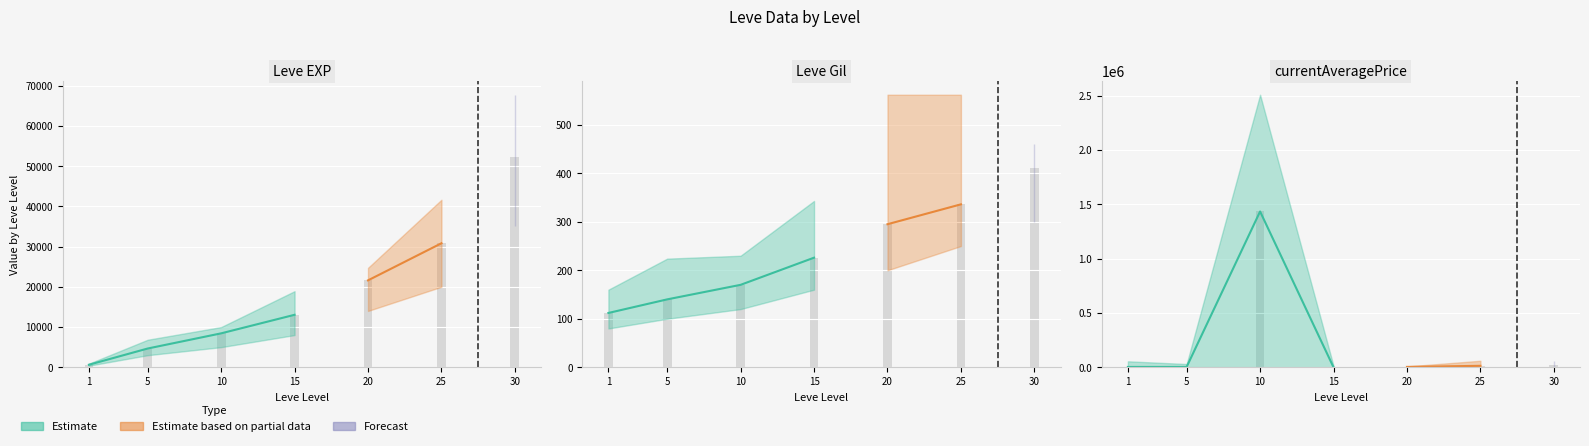

Is it true that Leve EXP equals 440 at 1?

False